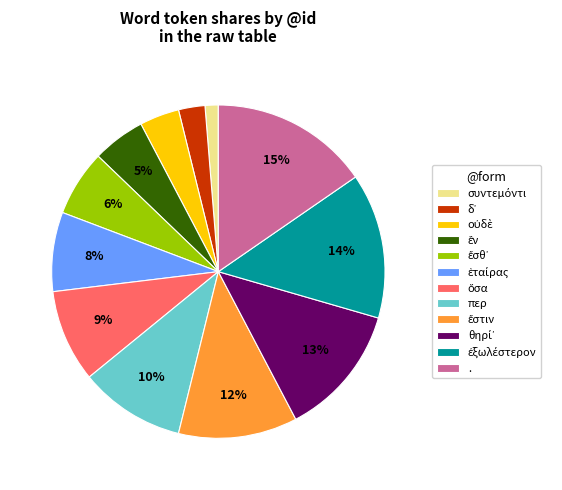

To the nearest percent, what is the difference between the largest and smallest slice percentages?

14%